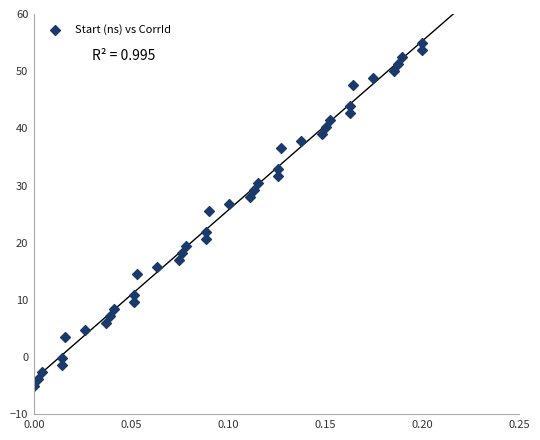

What is the range of Y values (max minus min)?

60.0